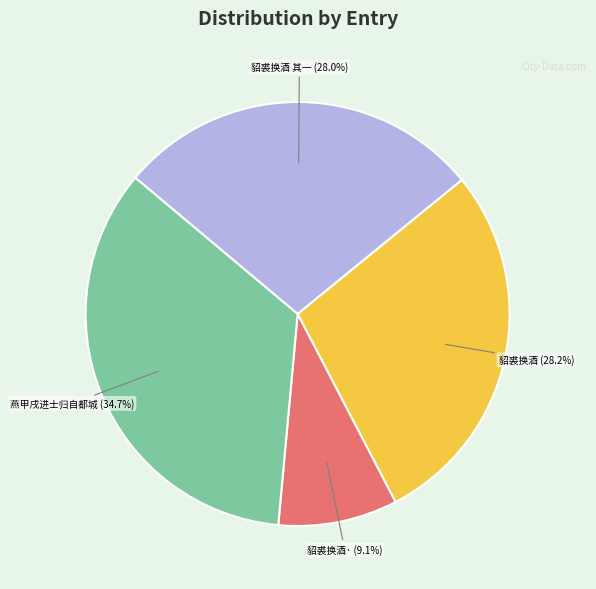

Is there any slice that represents more than half of the pie?

No